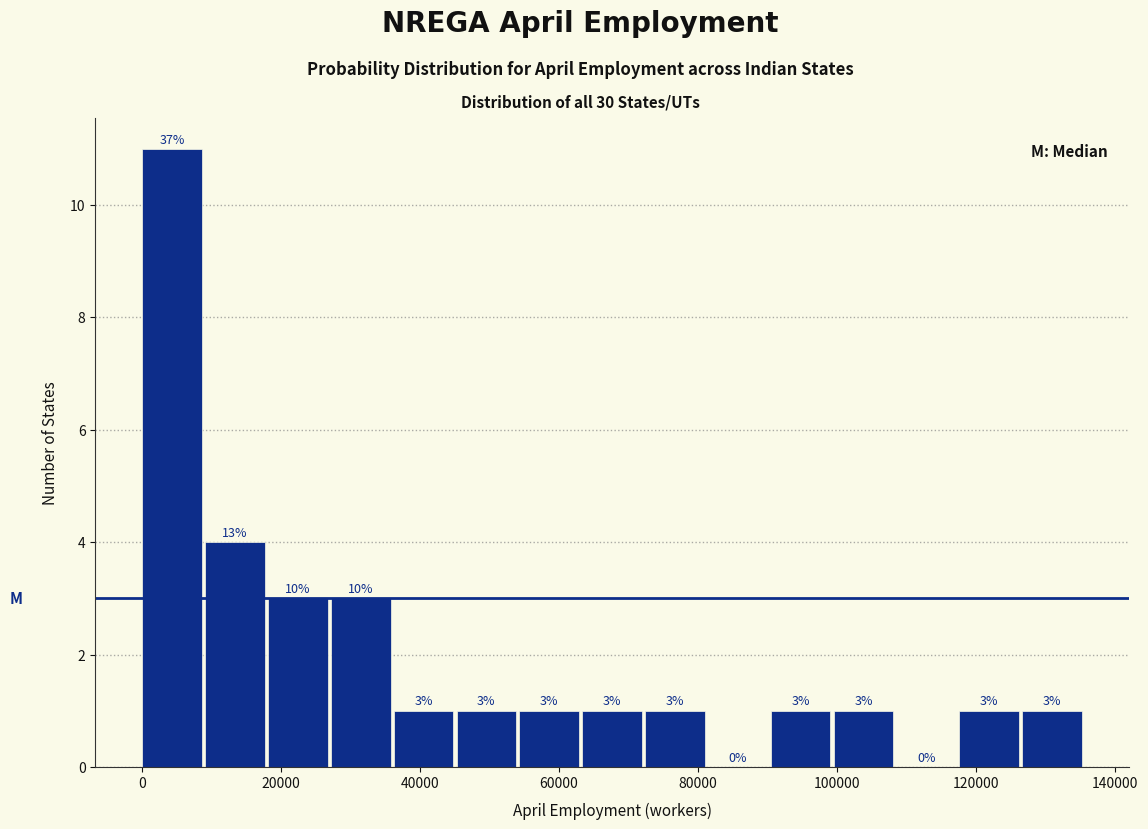

Which range on the x-axis has the tallest bar?

0 to 10000